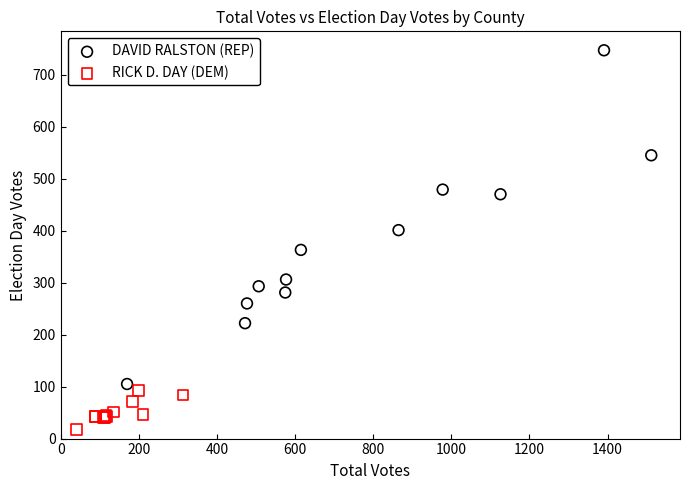

Which series contains the lowest Y value?

RICK D. DAY (DEM)